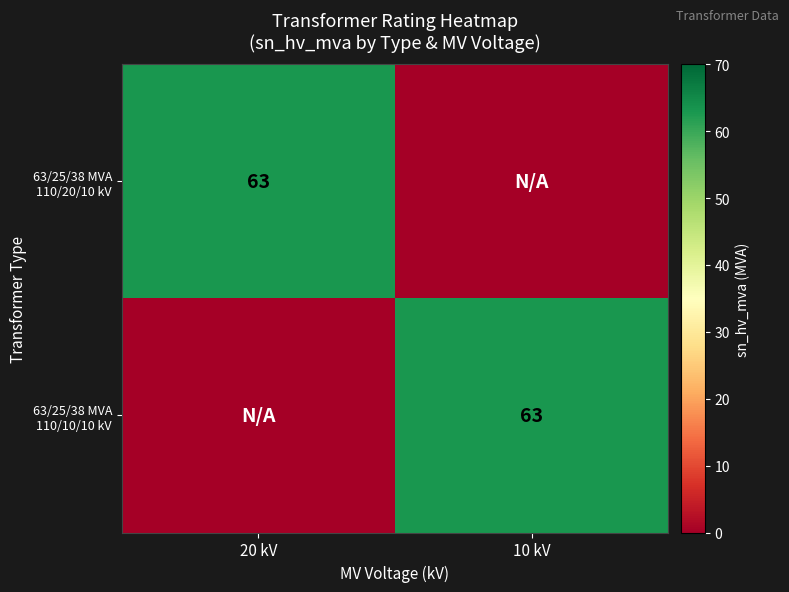

What is the difference between the 63/25/38 MVA 110/10/10 kV values at 20 kV and 10 kV?

63